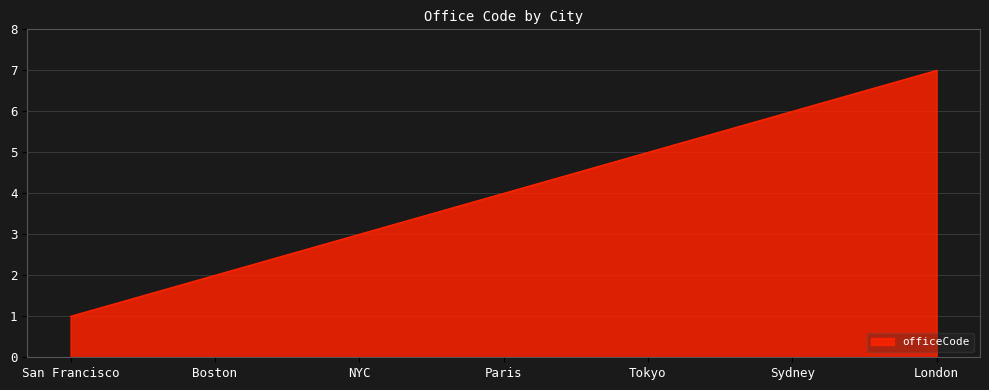

What is the minimum value shown in the chart?

1.0